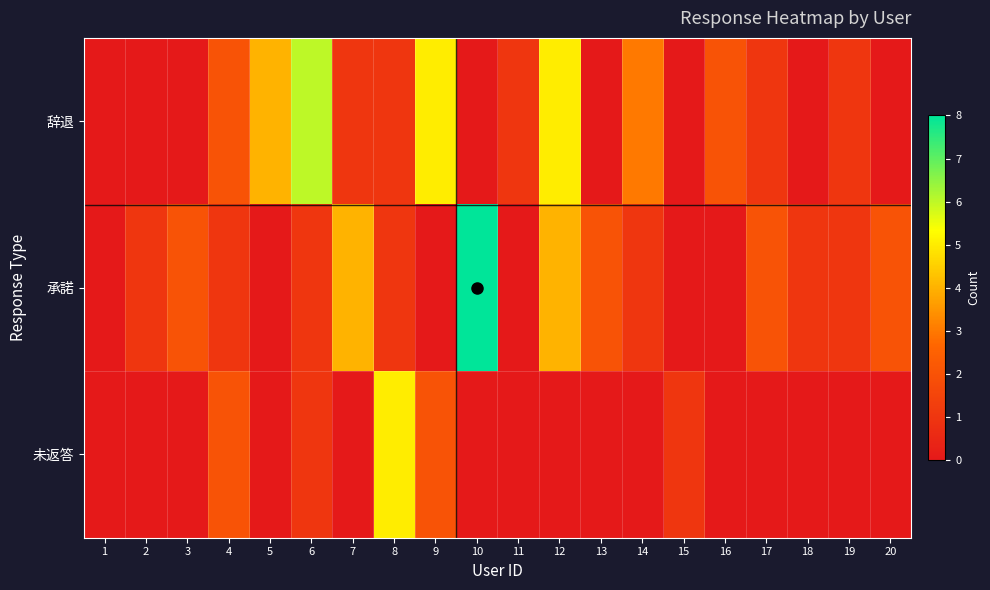

Which series has the widest spread of values?

承諾